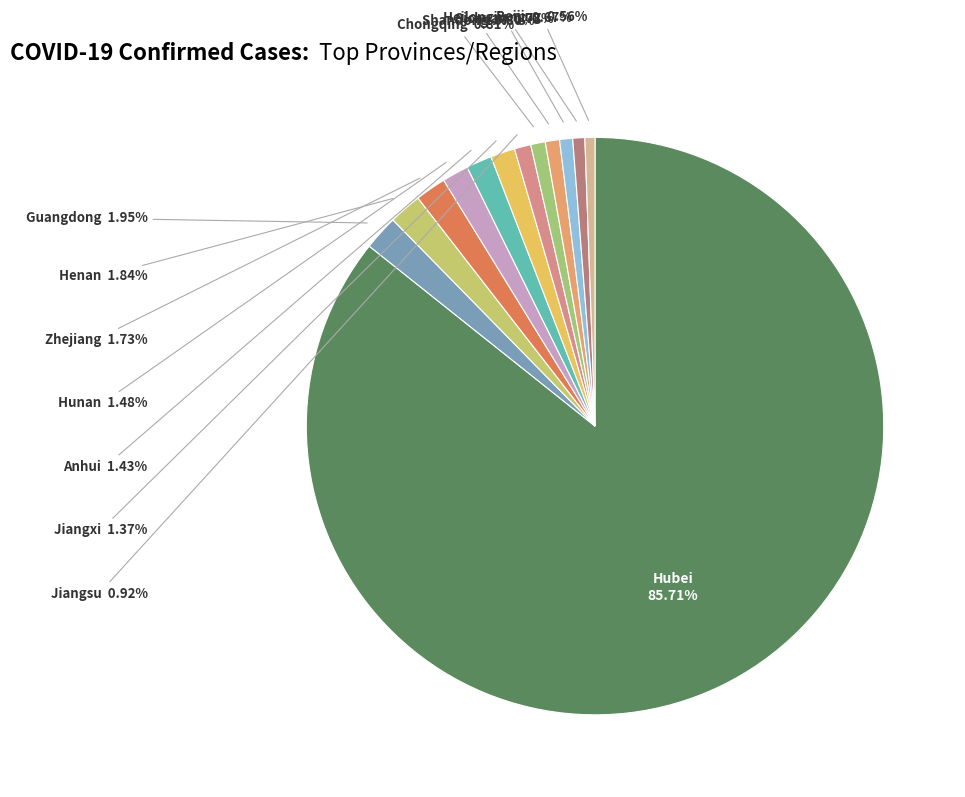

How many segments does this pie chart have?

13